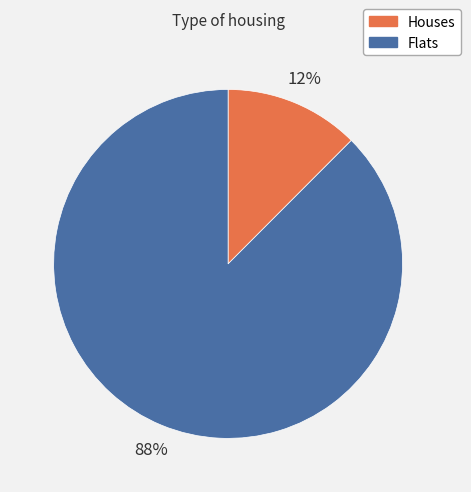

Does any single category account for the majority?

Yes